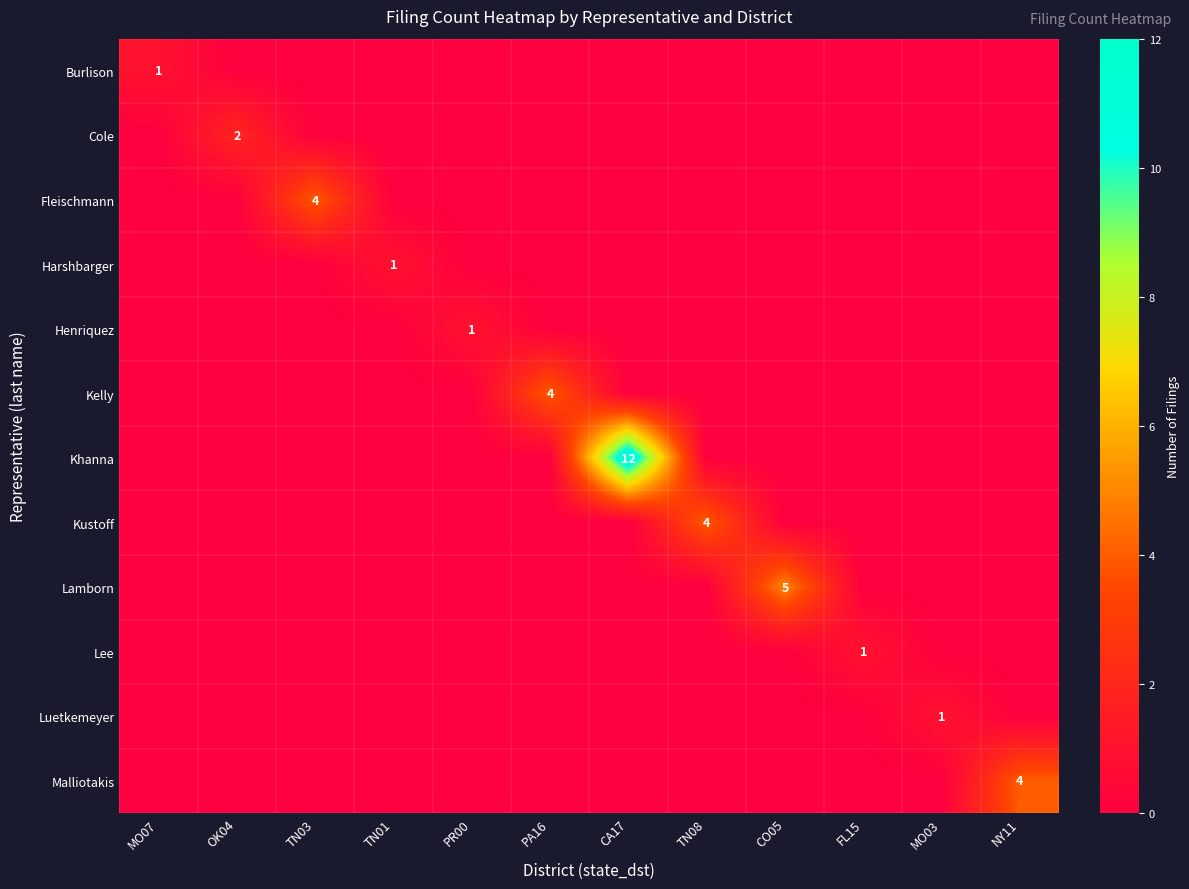

Is it true that Fleischmann equals 2 at TN03?

False